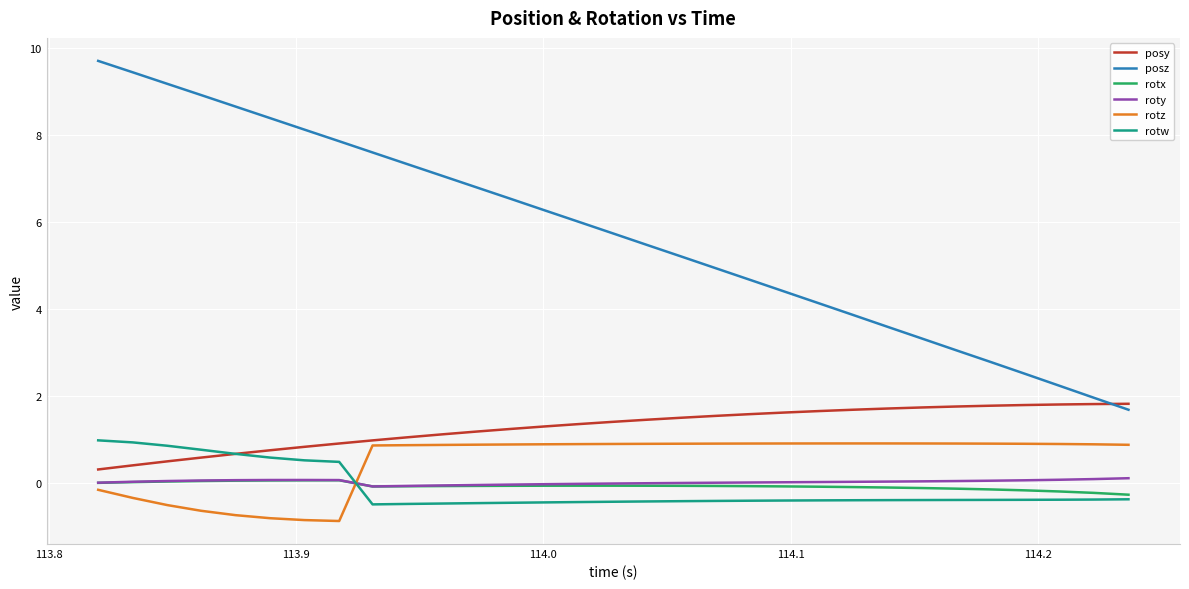

What is the smallest value displayed?

-0.9